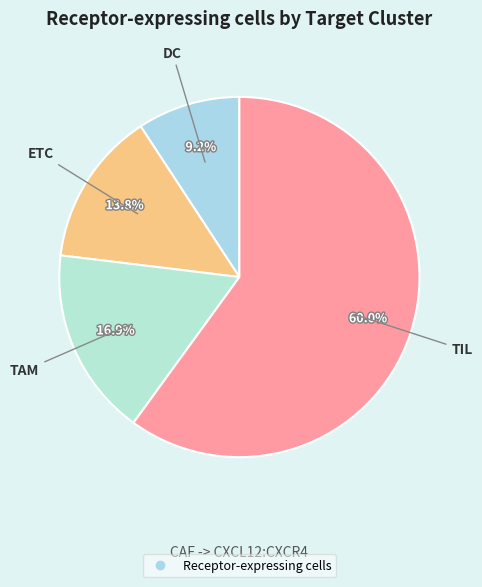

Is there any slice that represents more than half of the pie?

Yes